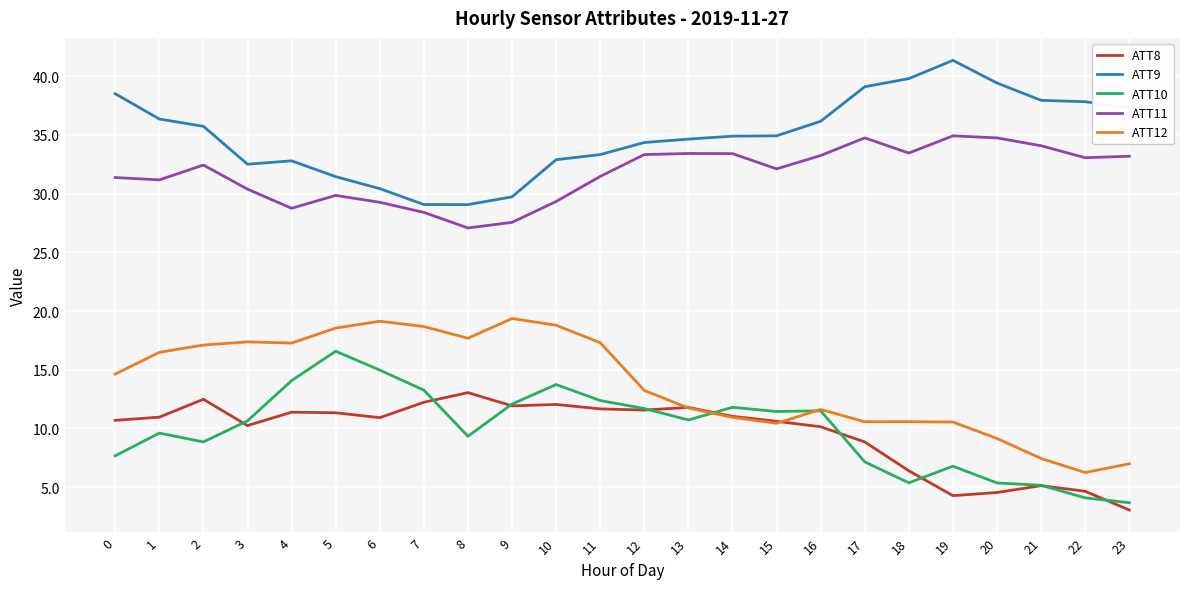

Where is ATT8 nearest to the value 8?

17